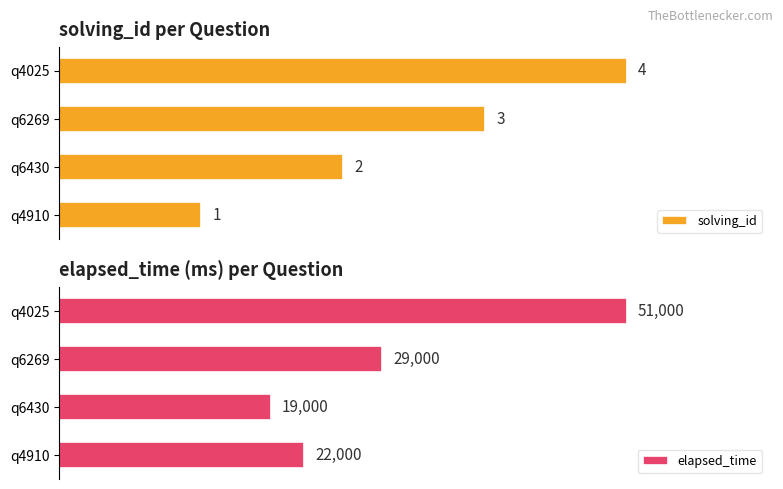

Reading left to right, extract all data points from this chart.

solving_id: 1	2	3	4
elapsed_time: 22000	19000	29000	51000